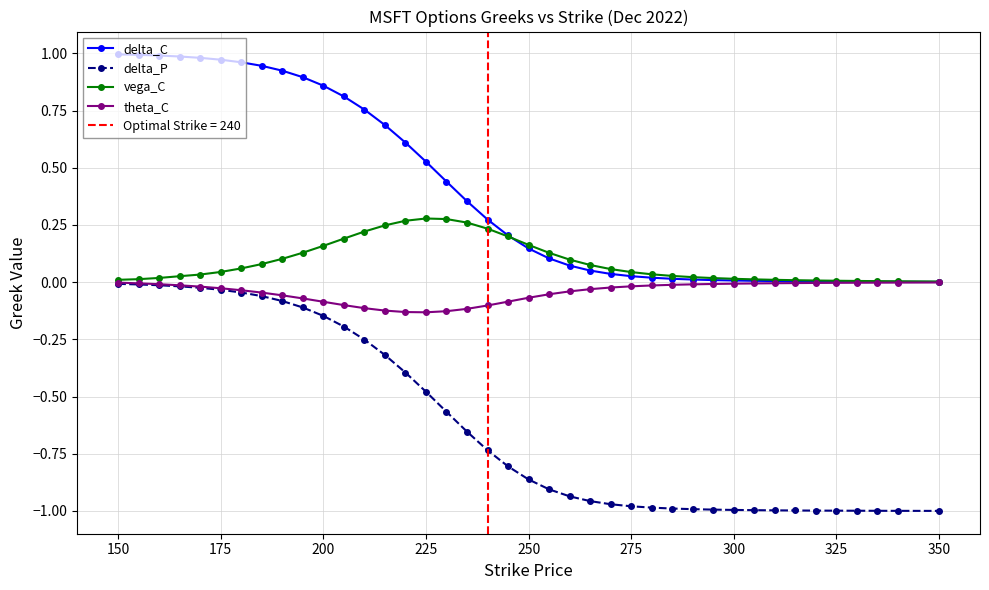

What is the difference between the maximum and minimum values in the delta_P series?

1.0